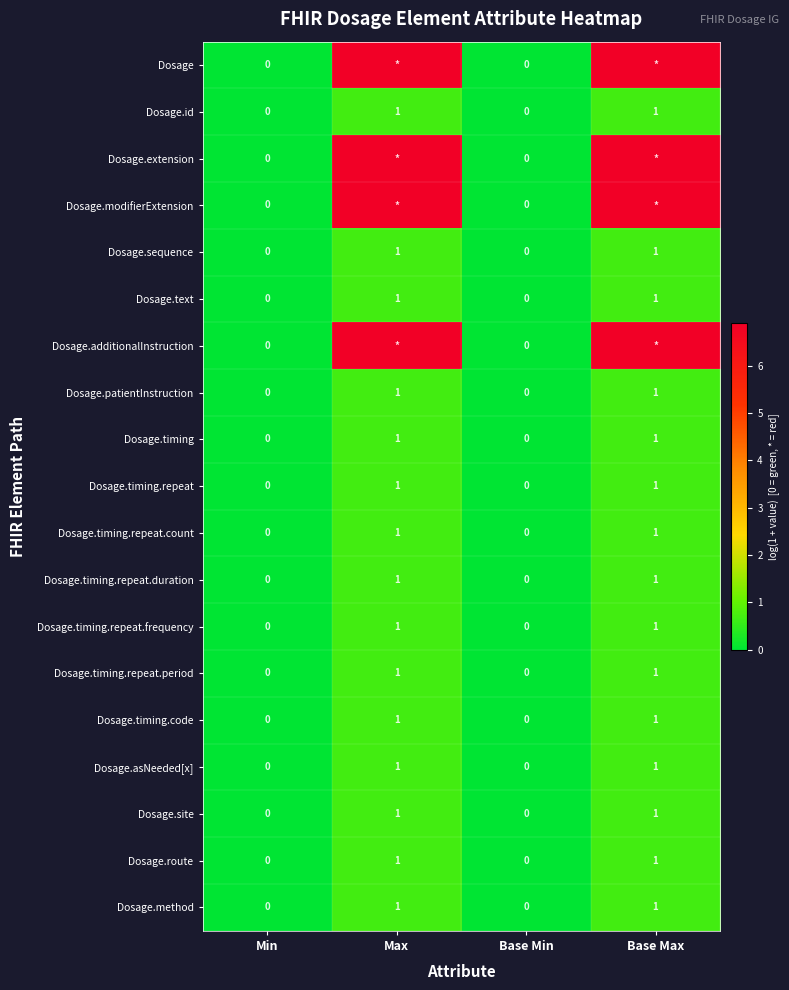

At which category is the sum across all series the highest?

Max